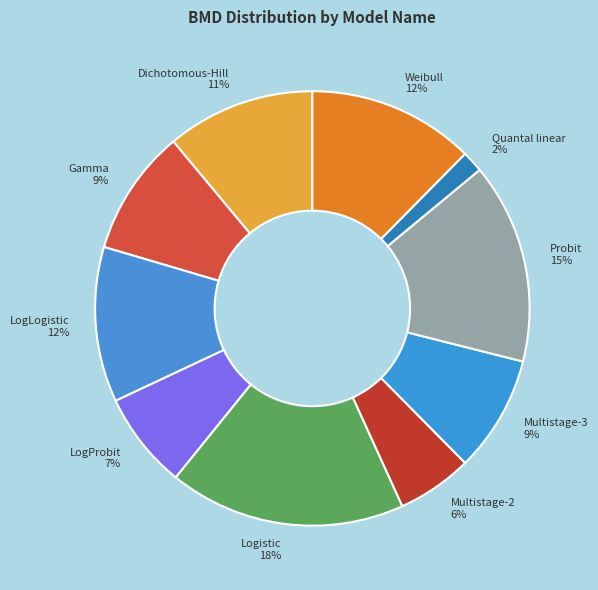

To the nearest percent, what percentage of the pie is Probit?

15%